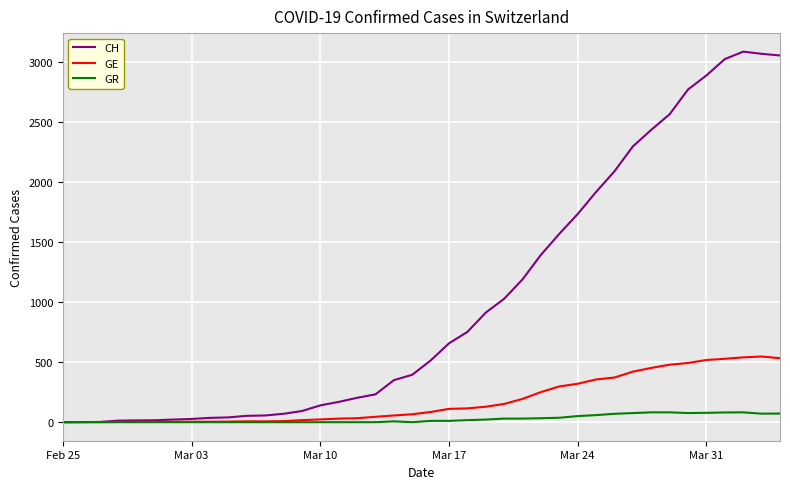

Rank the series by their average value, from lowest to highest.

GR, GE, CH